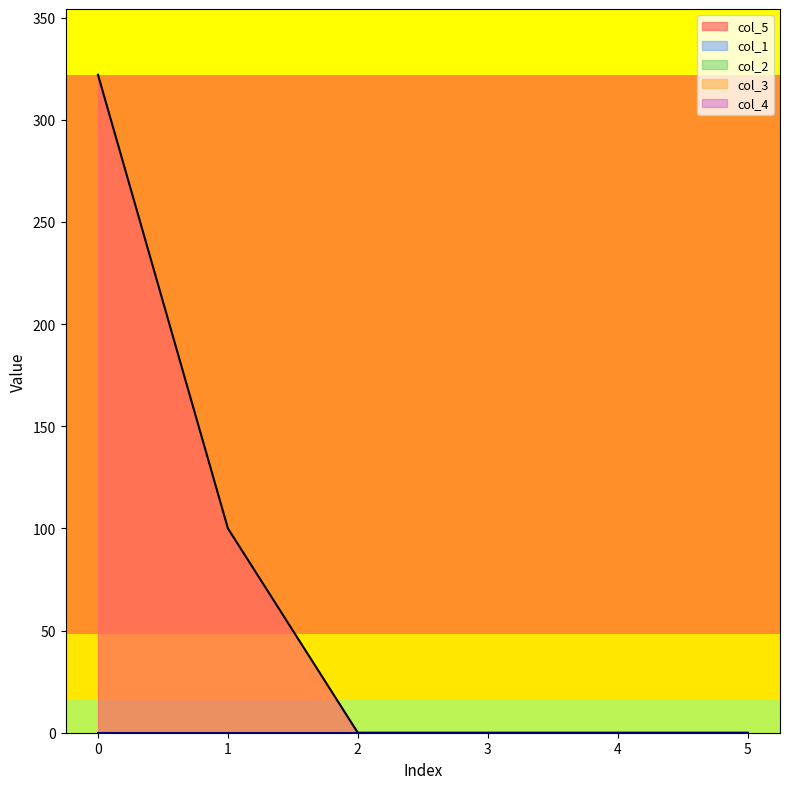

Reading right to left, extract all data points from this chart.

col_5: 5=0	4=0	3=0	2=0	1=100	0=322
col_1: 5=0	4=0	3=0	2=0	1=0	0=0
col_2: 5=0	4=0	3=0	2=0	1=0	0=0
col_3: 5=0	4=0	3=0	2=0	1=0	0=0
col_4: 5=0	4=0	3=0	2=0	1=0	0=0